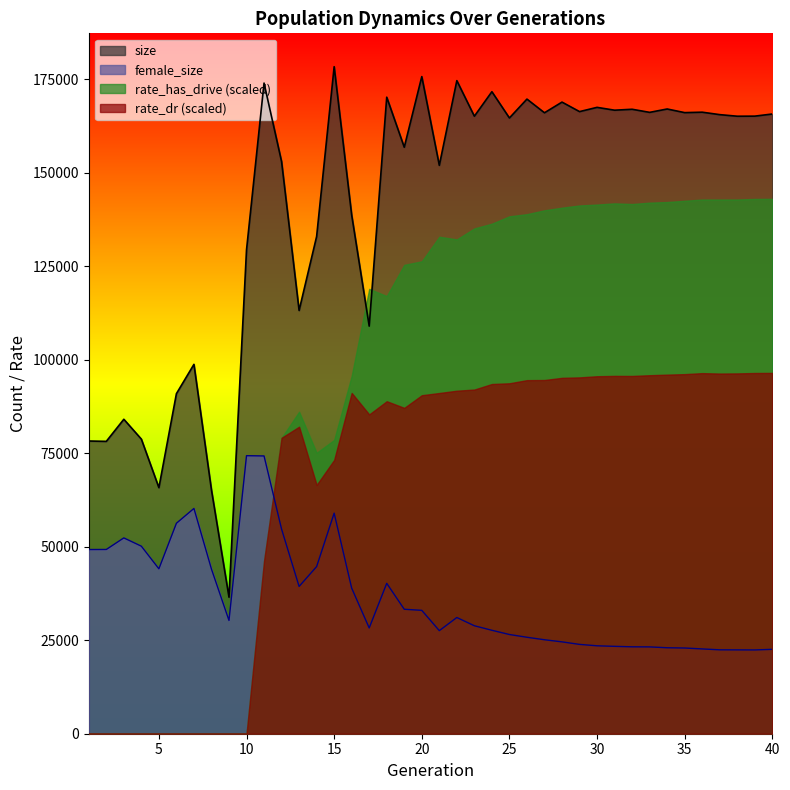

What is the greatest value displayed?

178393.0